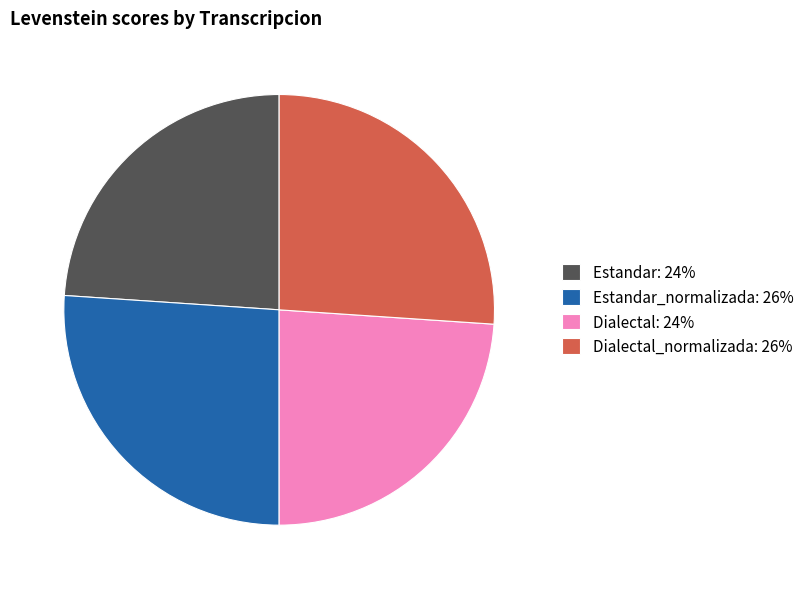

Is it true that Dialectal_normalizada: 26% is 26% of the pie?

True